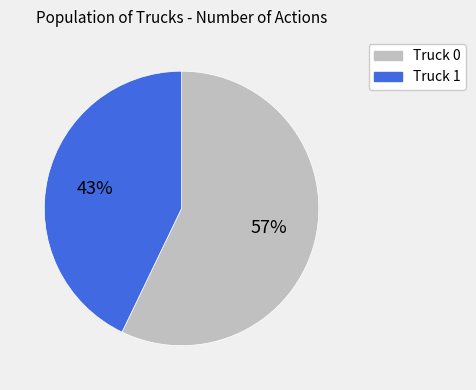

What is the largest slice in the pie chart?

Truck 0